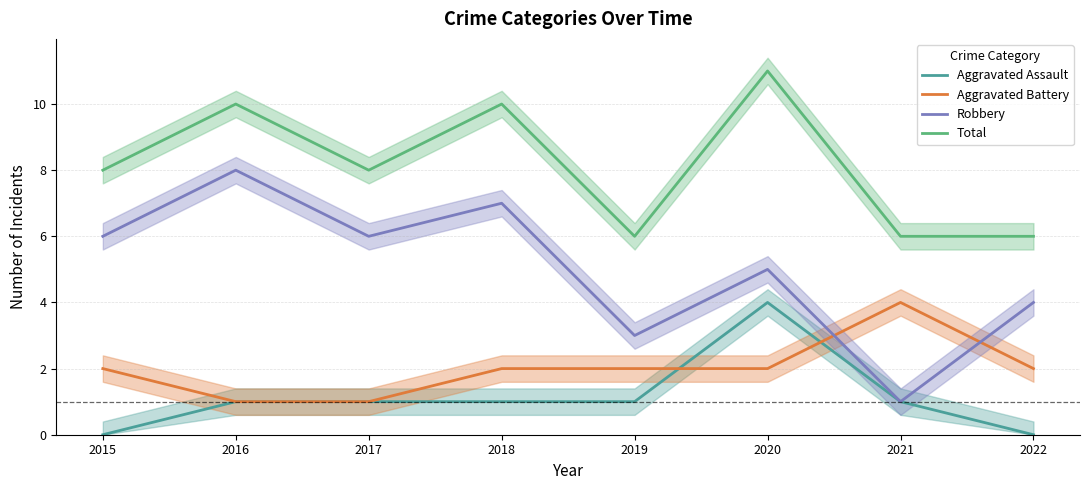

At which category does Aggravated Battery reach its first local peak?

2021